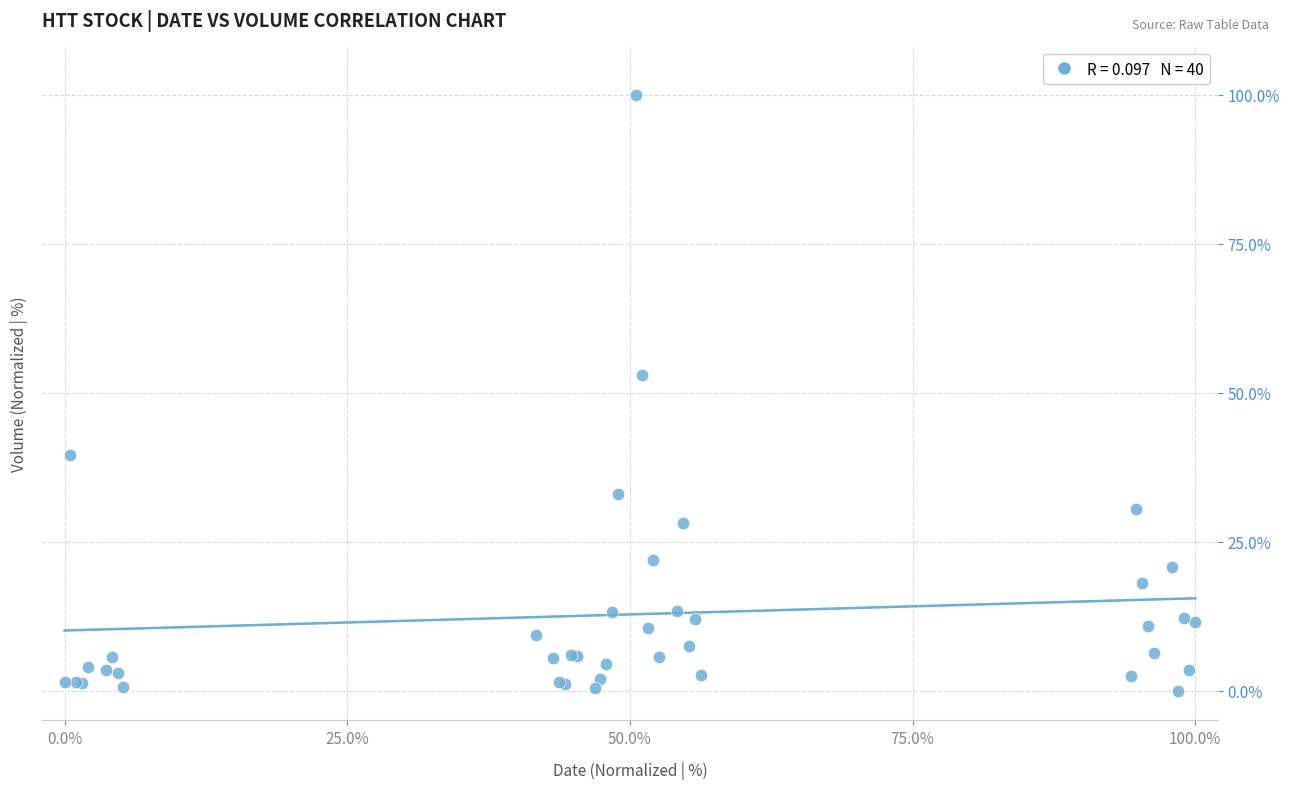

What Y value in the scatter plot is closest to 50?

53.0